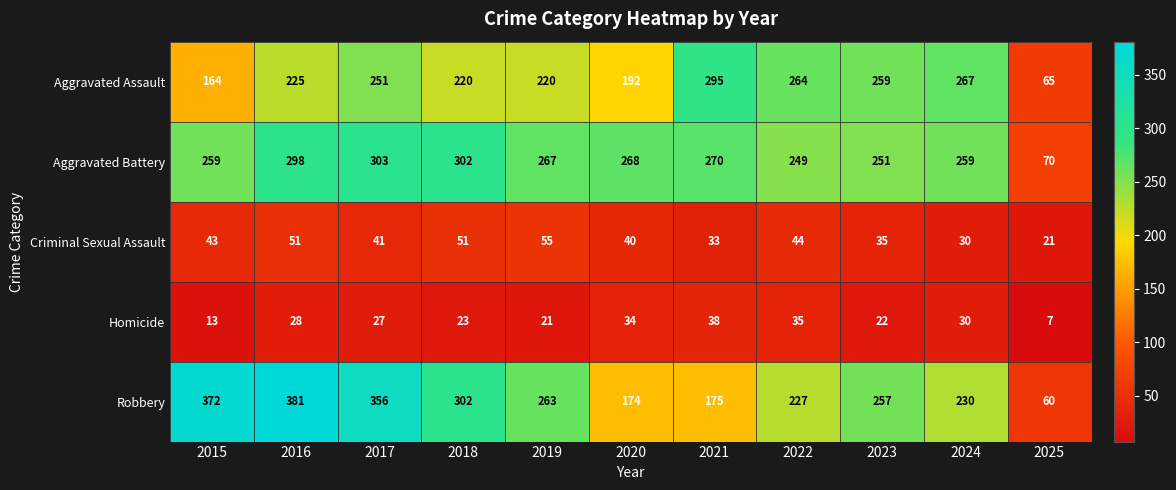

At which category is the sum across all series the highest?

2016